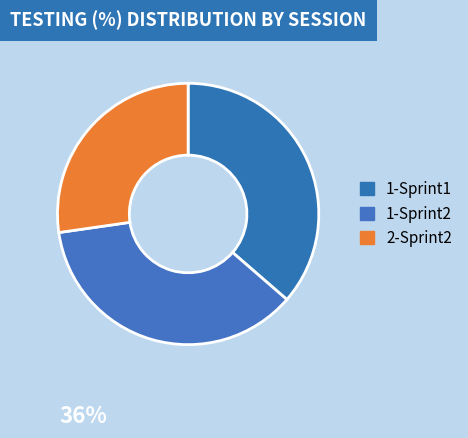

How many slices are in this pie chart?

3